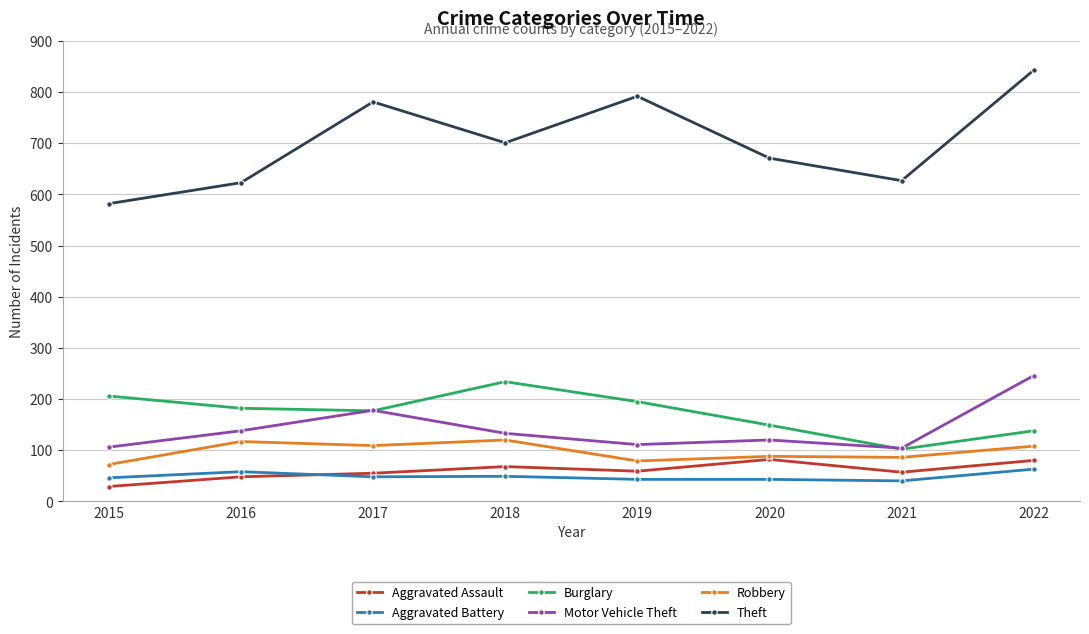

What is the greatest value displayed?

843